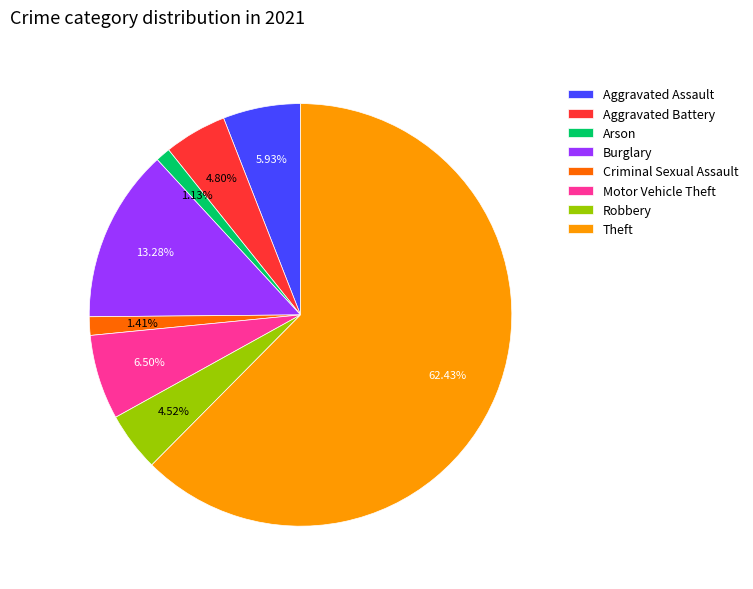

Do Robbery and Aggravated Battery together represent more than half of the pie?

No